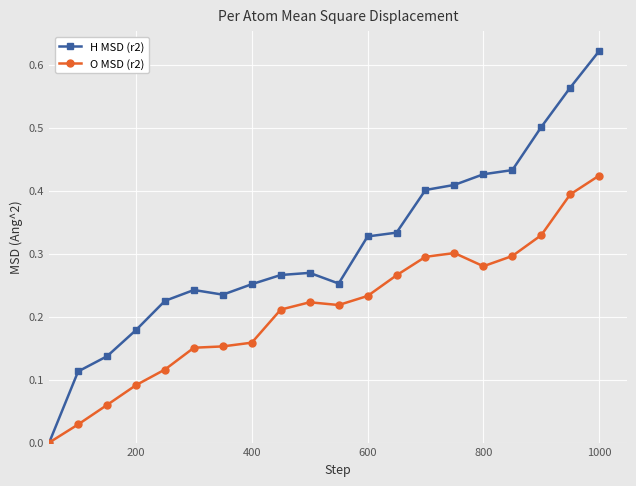

Which series has the largest range (max minus min)?

H MSD (r2)